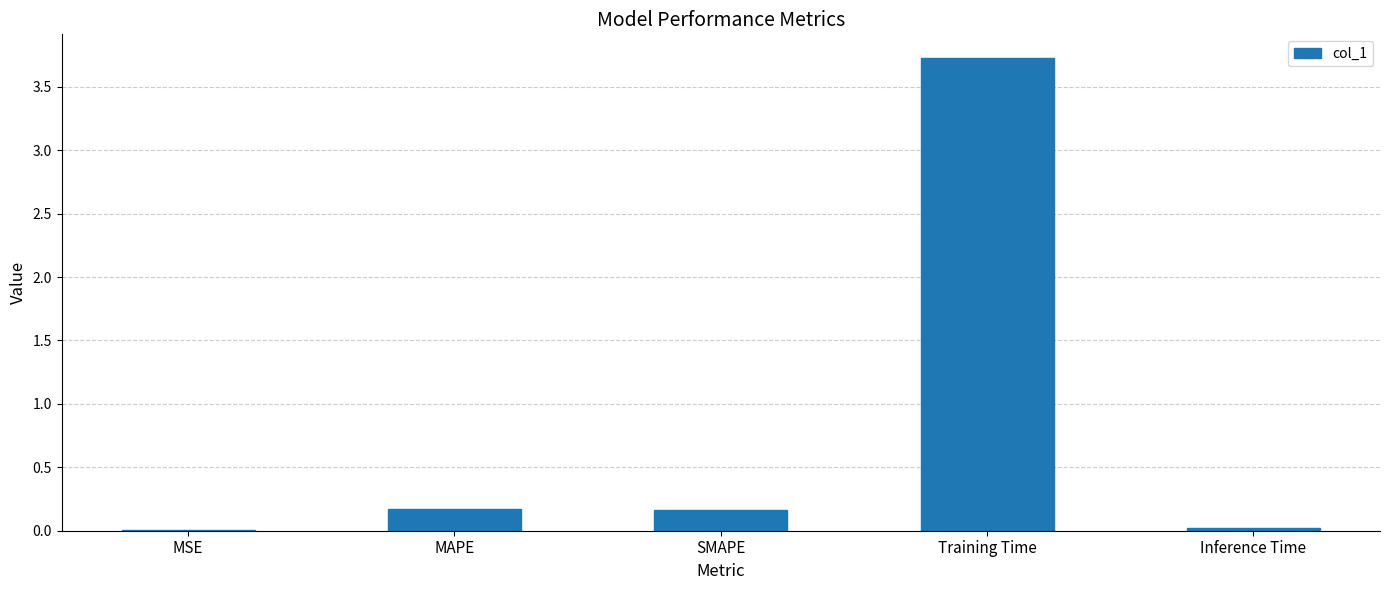

Between Inference Time and Training Time, which is larger?

Training Time